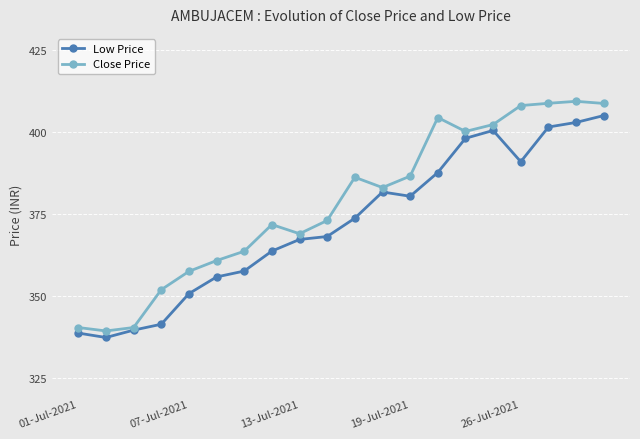

Which series has the widest spread of values?

Close Price